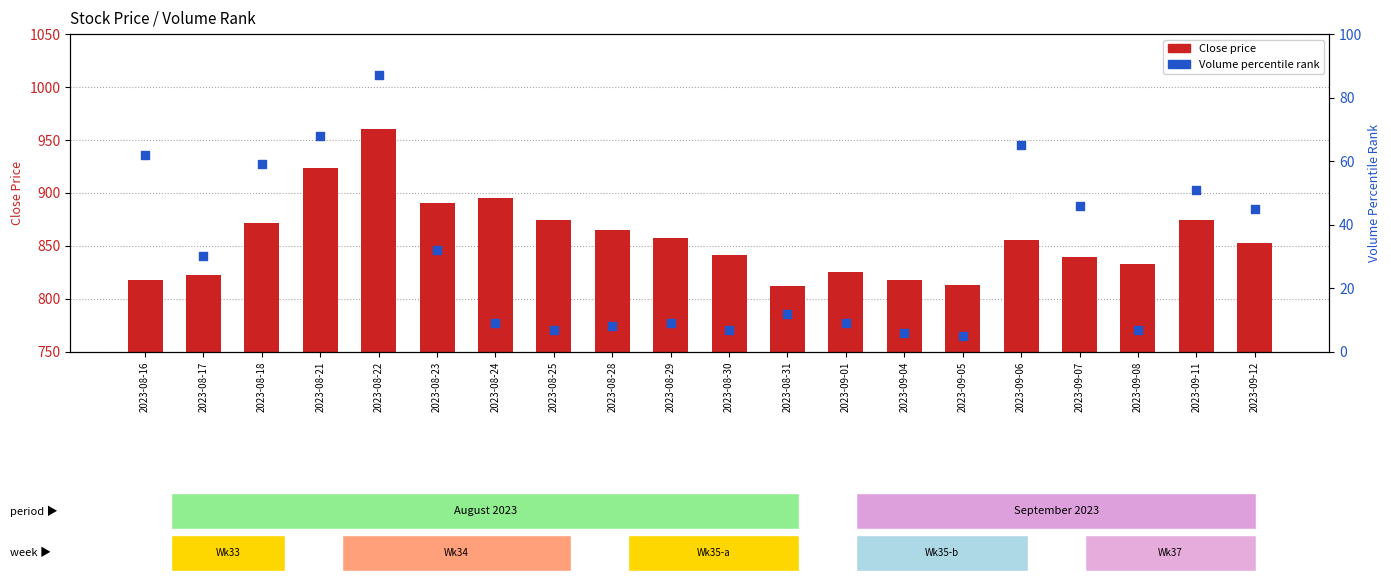

At how many categories does at least one series exceed 544?

20